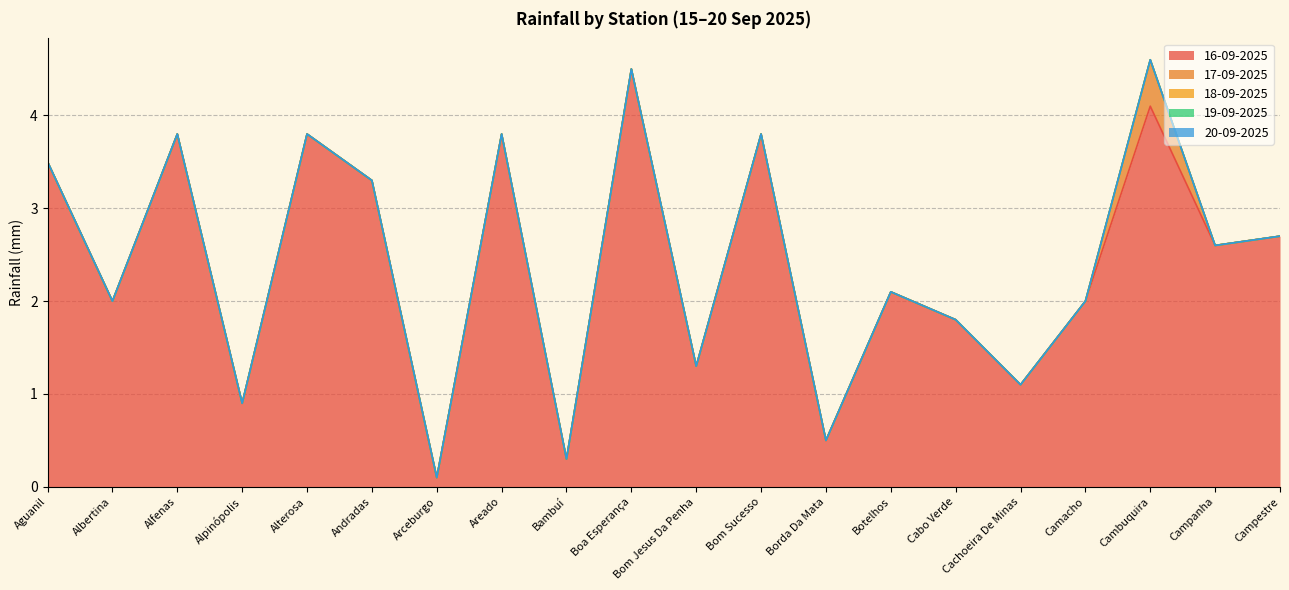

Is the value of 20-09-2025 at Areado greater than the value of 16-09-2025 at Boa Esperança?

No